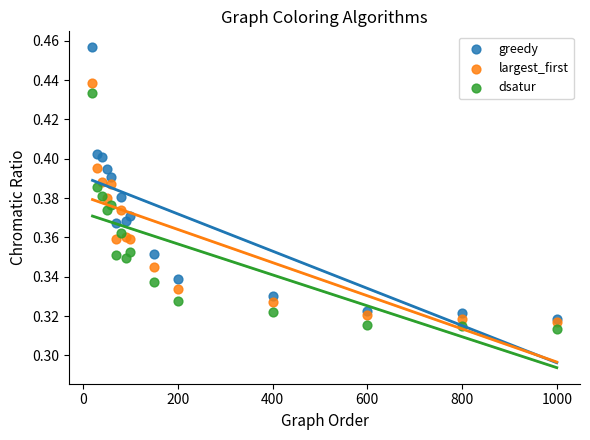

What are all the series names shown in the legend?

greedy, largest_first, dsatur